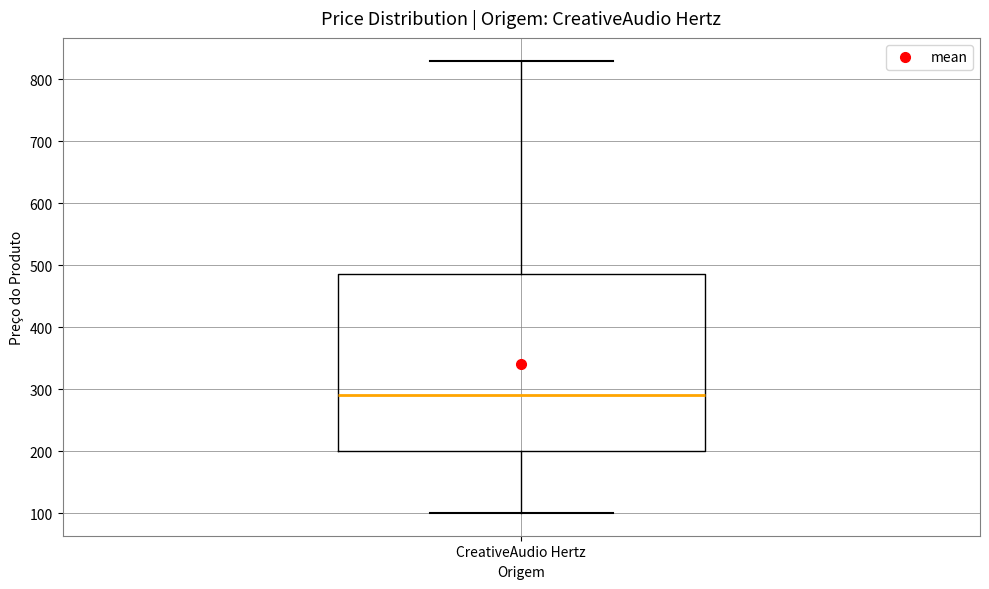

Where does the upper whisker of the box for CreativeAudio Hertz end on the y-axis? The values are not printed on the chart, so give them approximately, as read against the axis.

830